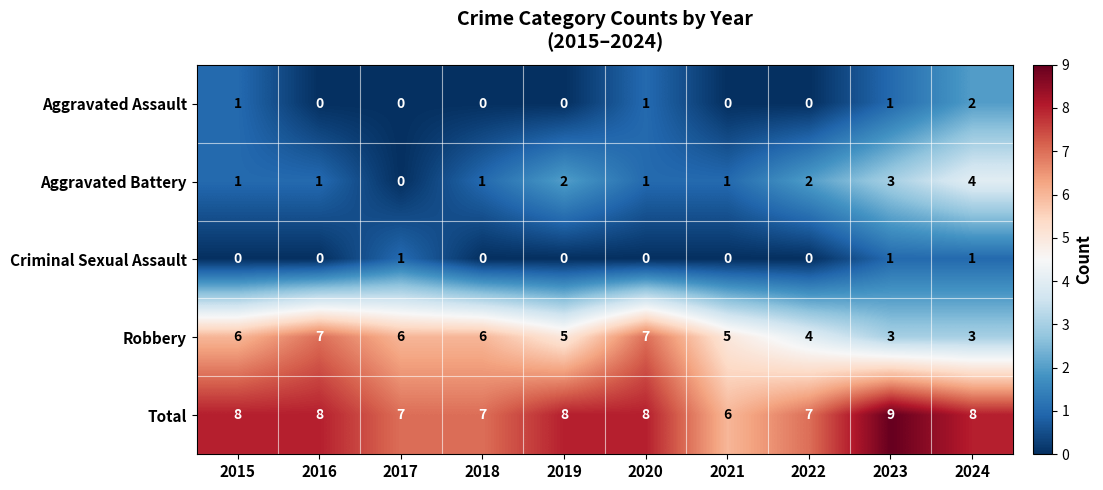

What value does the Total series have at 2019?

8